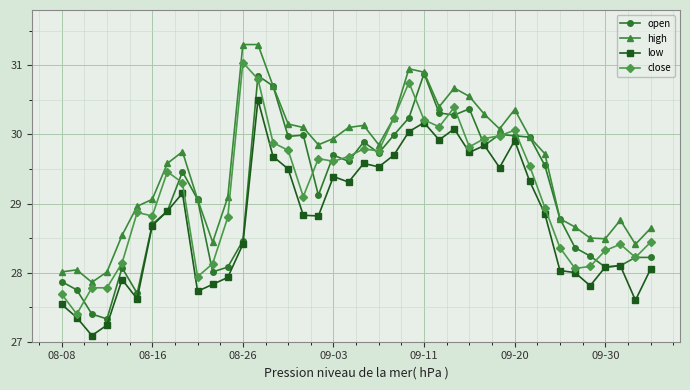

What is the highest value of the high series?

31.3